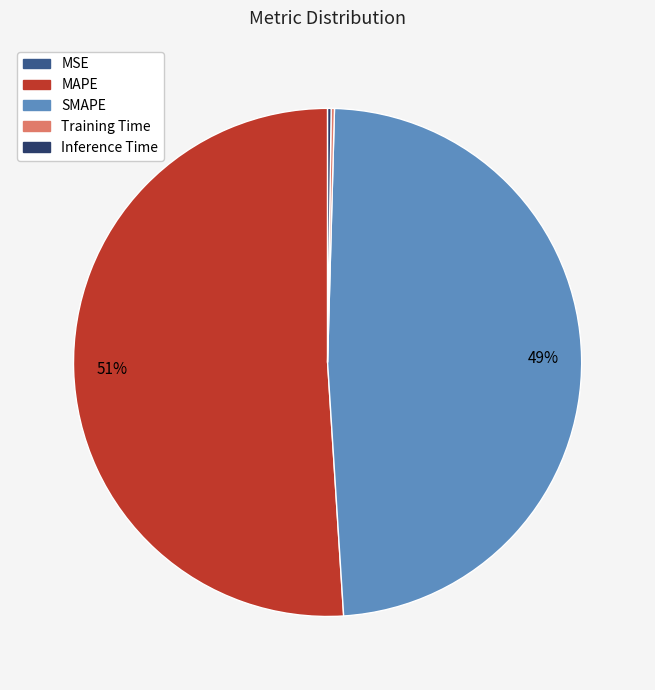

Which category has the biggest portion of the pie?

MAPE